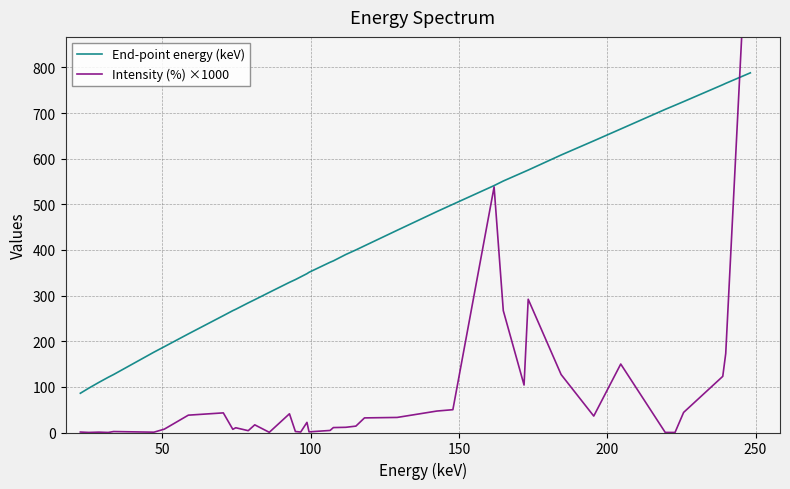

How many series are shown in this chart?

2